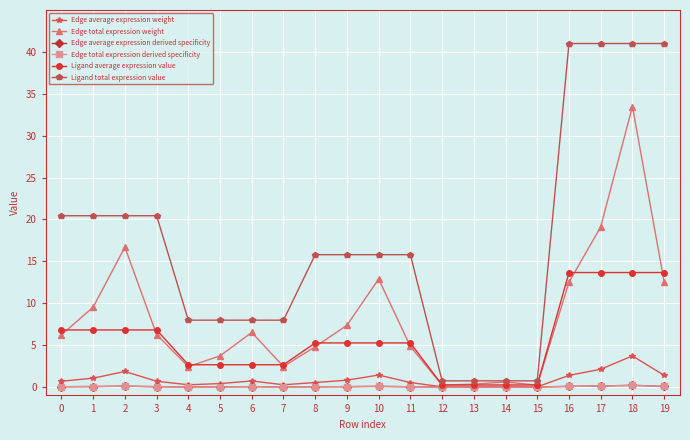

Rank the series by their maximum value, from highest to lowest.

Ligand total expression value, Edge total expression weight, Ligand average expression value, Edge average expression weight, Edge average expression derived specificity, Edge total expression derived specificity